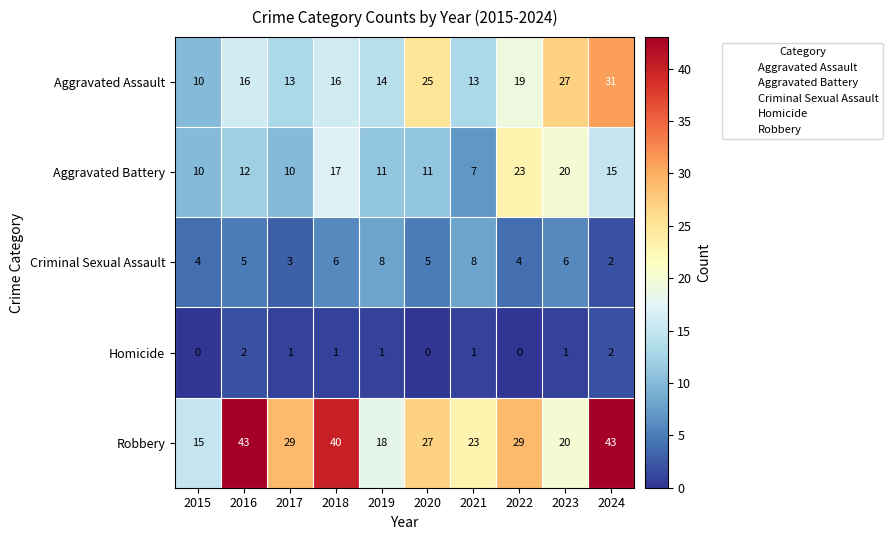

True or false: Homicide has a value of -1 at 2022.

False